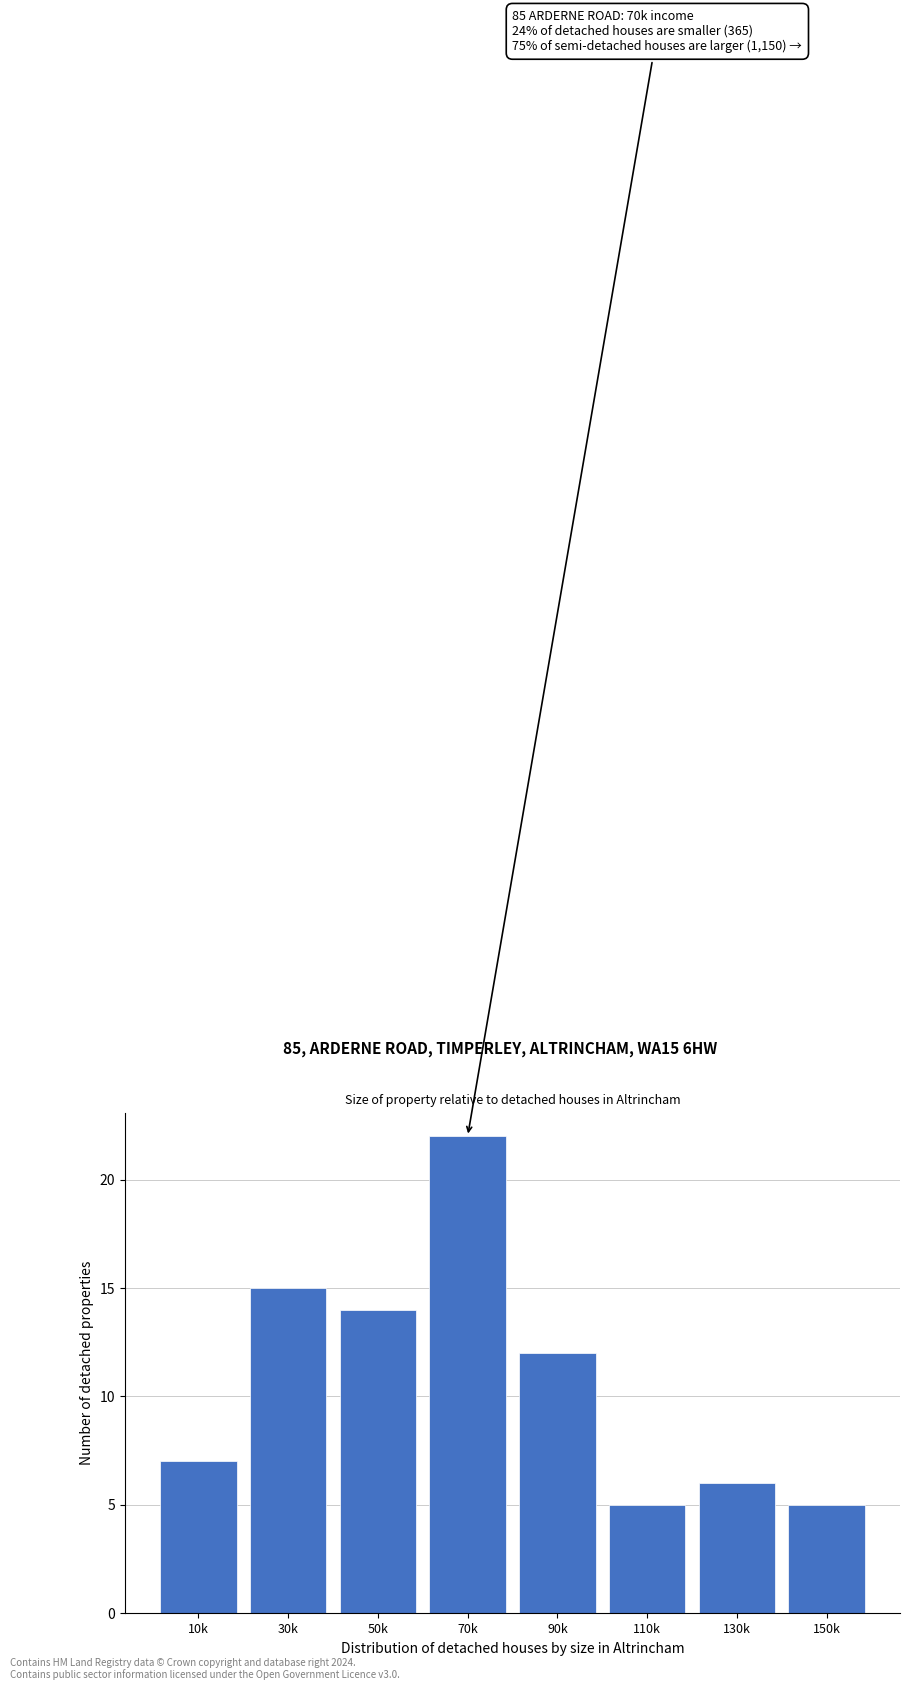

Reading right to left, list all the values displayed in this chart.

150k=5	130k=6	110k=5	90k=12	70k=22	50k=14	30k=15	10k=7